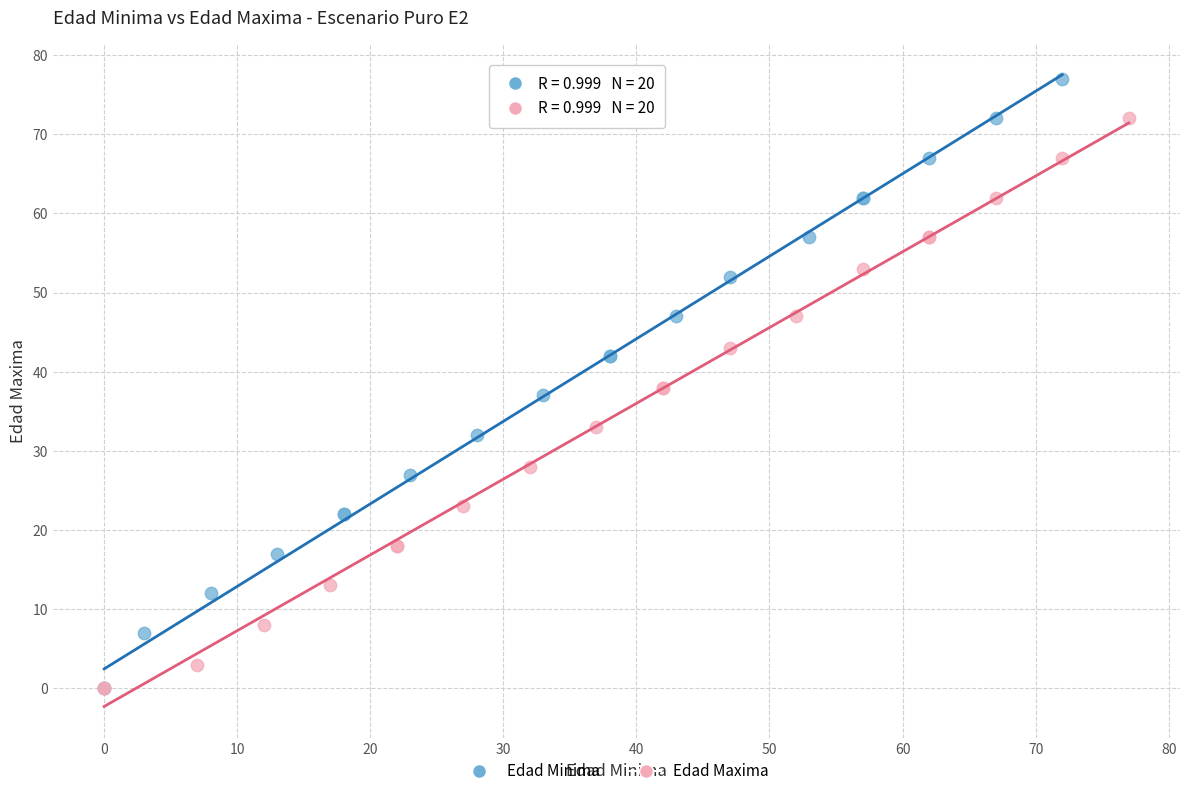

Which series reaches the maximum Y coordinate?

Edad Minima